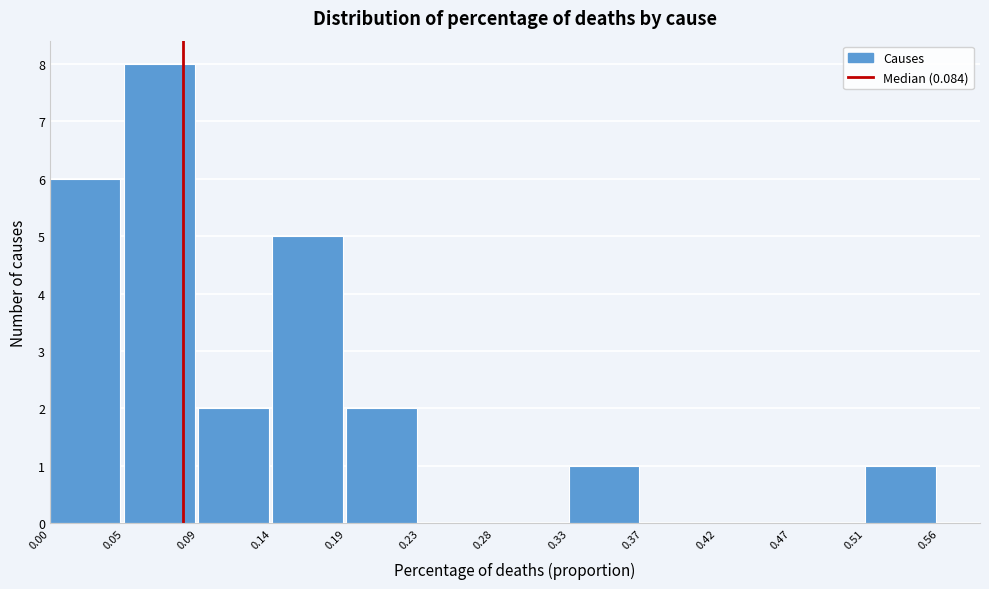

Reading left to right, list every bar in this chart as the range it spans on the x-axis followed by its height. The values are not printed on the chart, so give them approximately, as read against the axis.

0.00 to 0.05: 6
0.05 to 0.09: 8
0.09 to 0.14: 2
0.14 to 0.19: 5
0.19 to 0.23: 2
0.23 to 0.28: 0
0.28 to 0.33: 0
0.33 to 0.37: 1
0.37 to 0.42: 0
0.42 to 0.47: 0
0.47 to 0.51: 0
0.51 to 0.56: 1